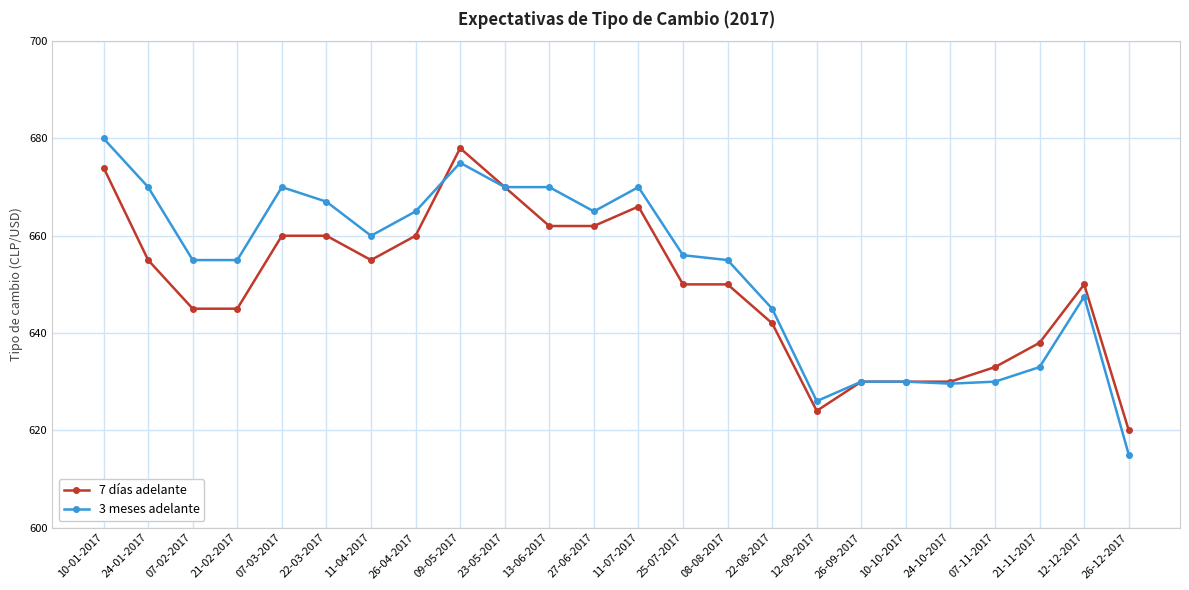

Is this an area chart (filled region under the line)?

No